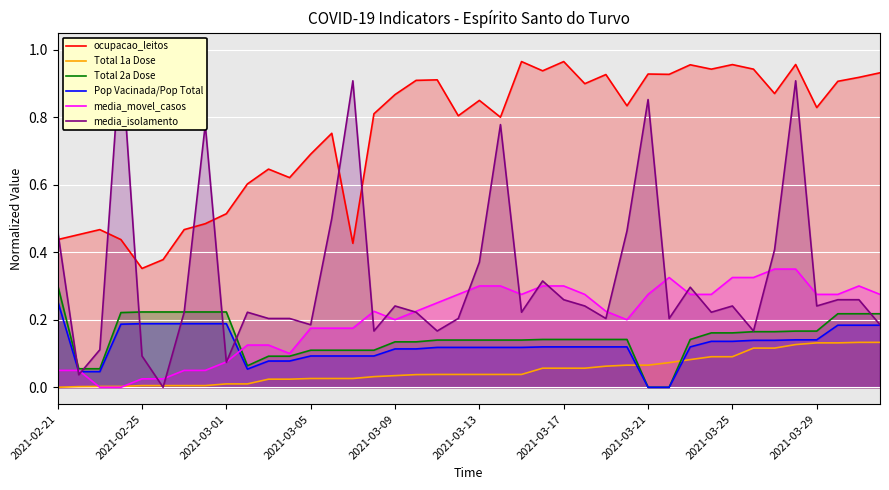

Is it true that Pop Vacinada/Pop Total equals 0.4 at 2021-02-21?

False